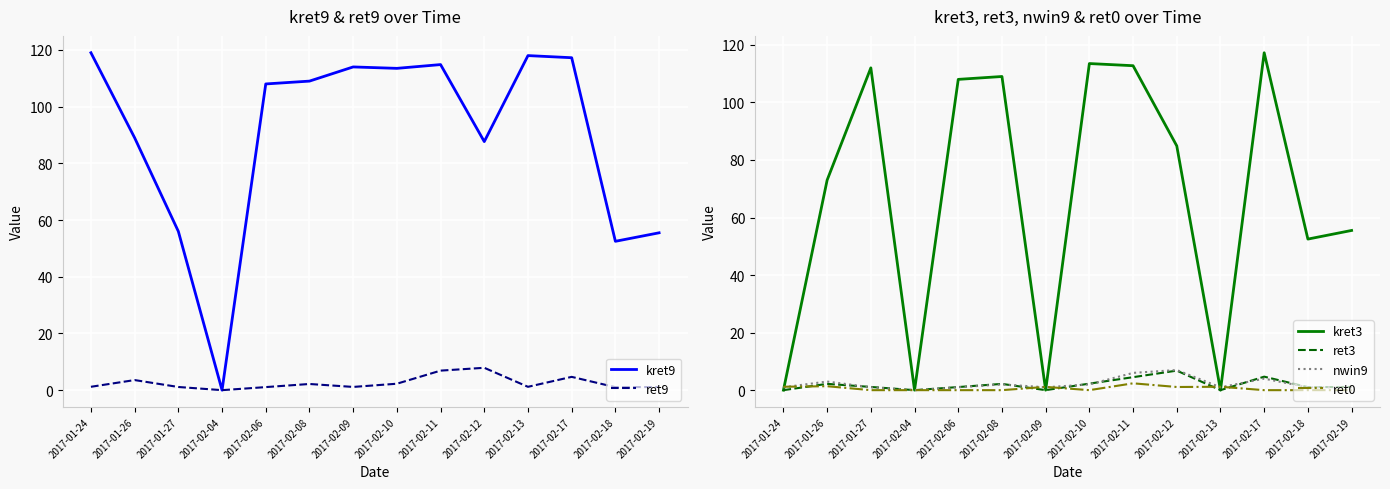

Count the number of data series in this chart.

6